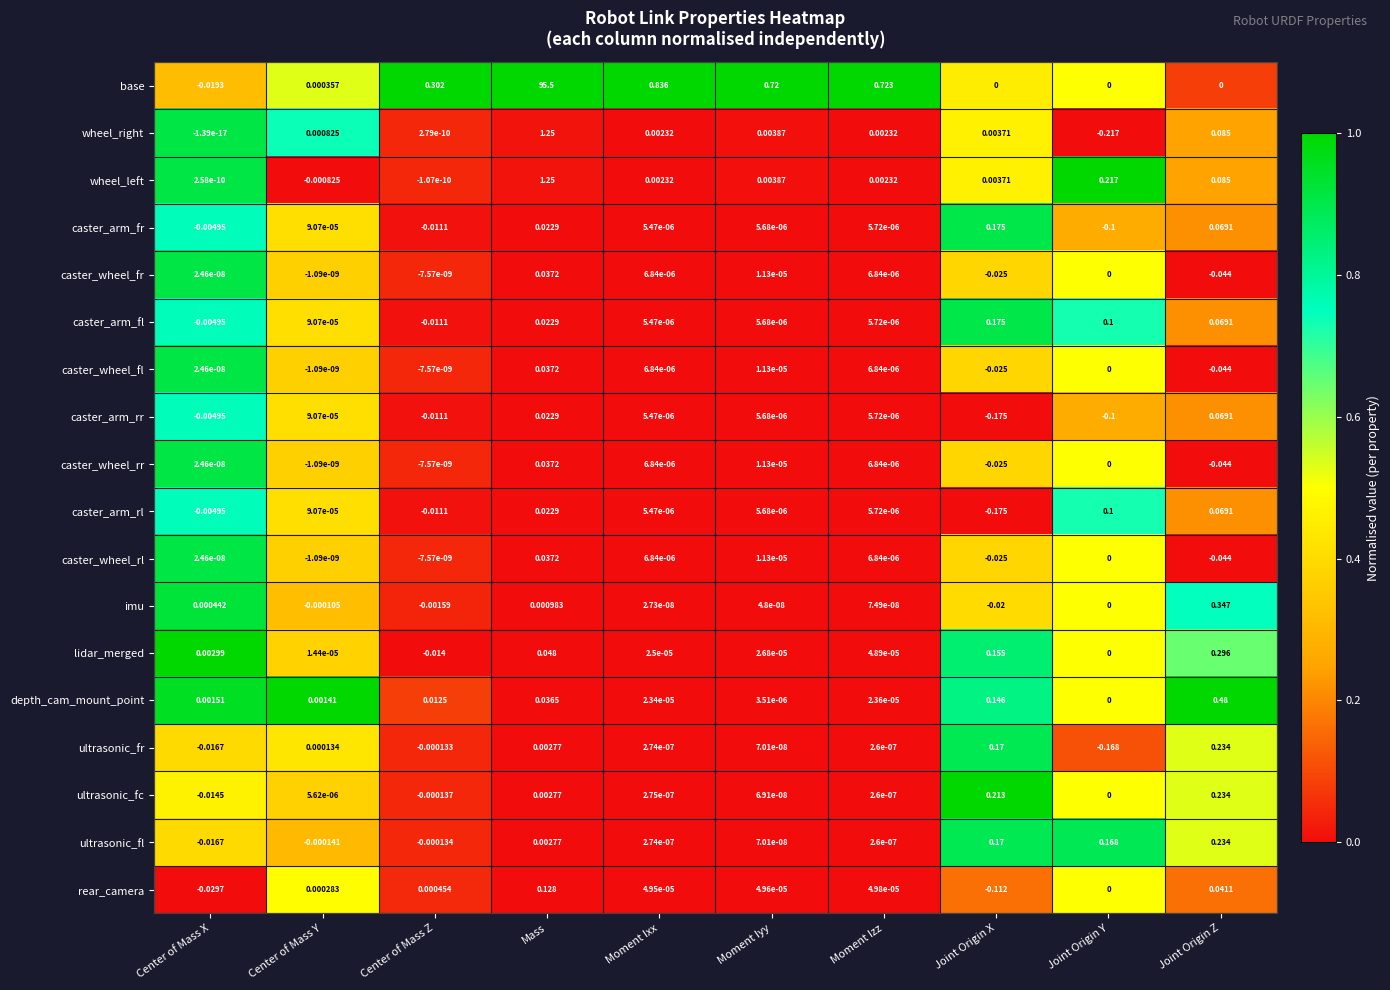

Which series has the largest range (max minus min)?

base